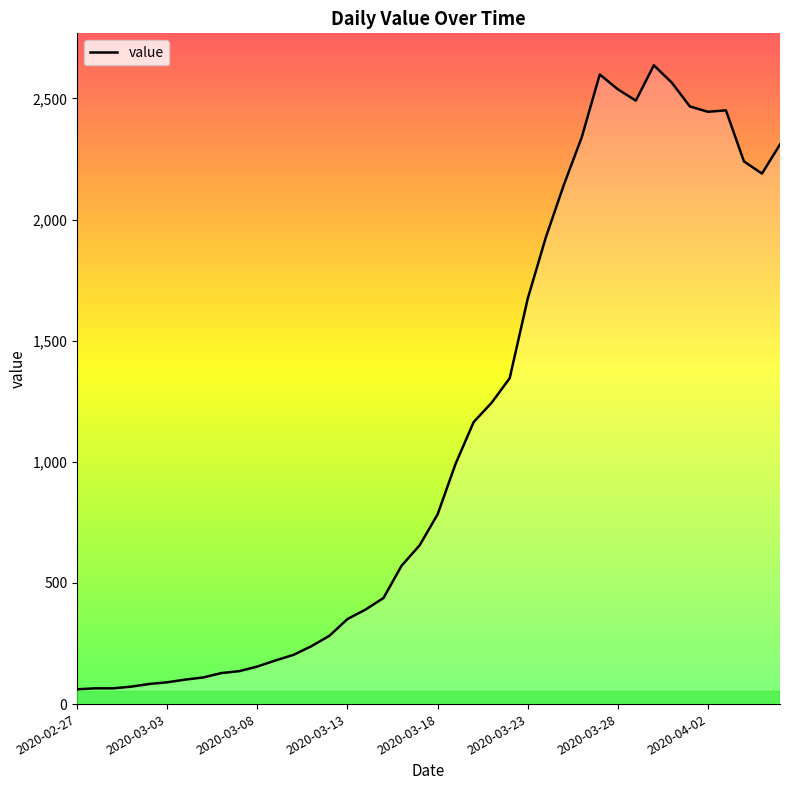

What is the maximum value shown in the chart?

2637